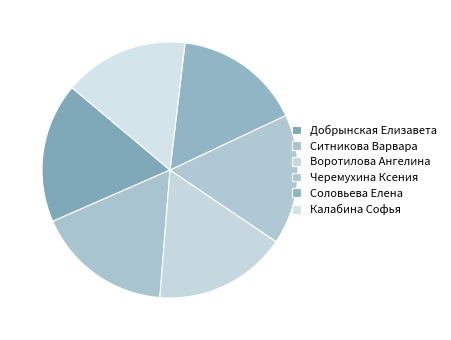

What percentage is the Соловьева Елена slice, to the nearest percent?

16%